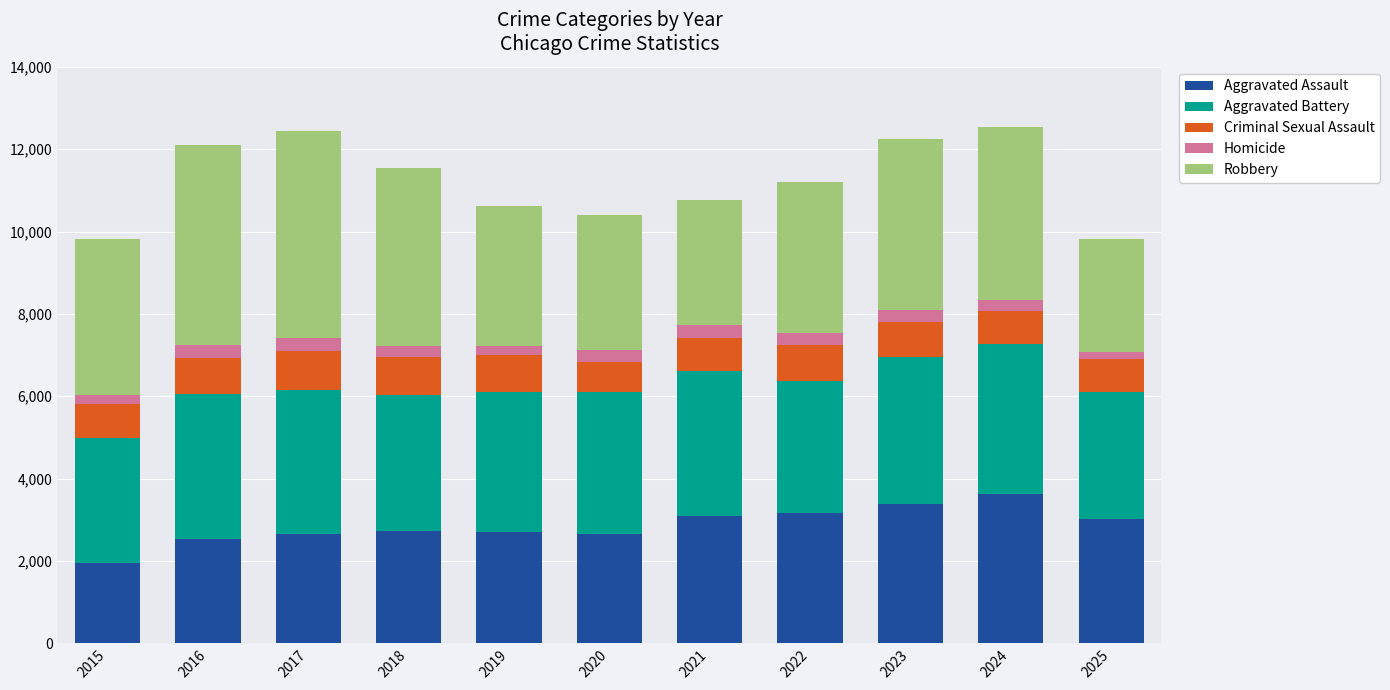

True or false: Aggravated Assault has a value of 1960 at 2015.

True